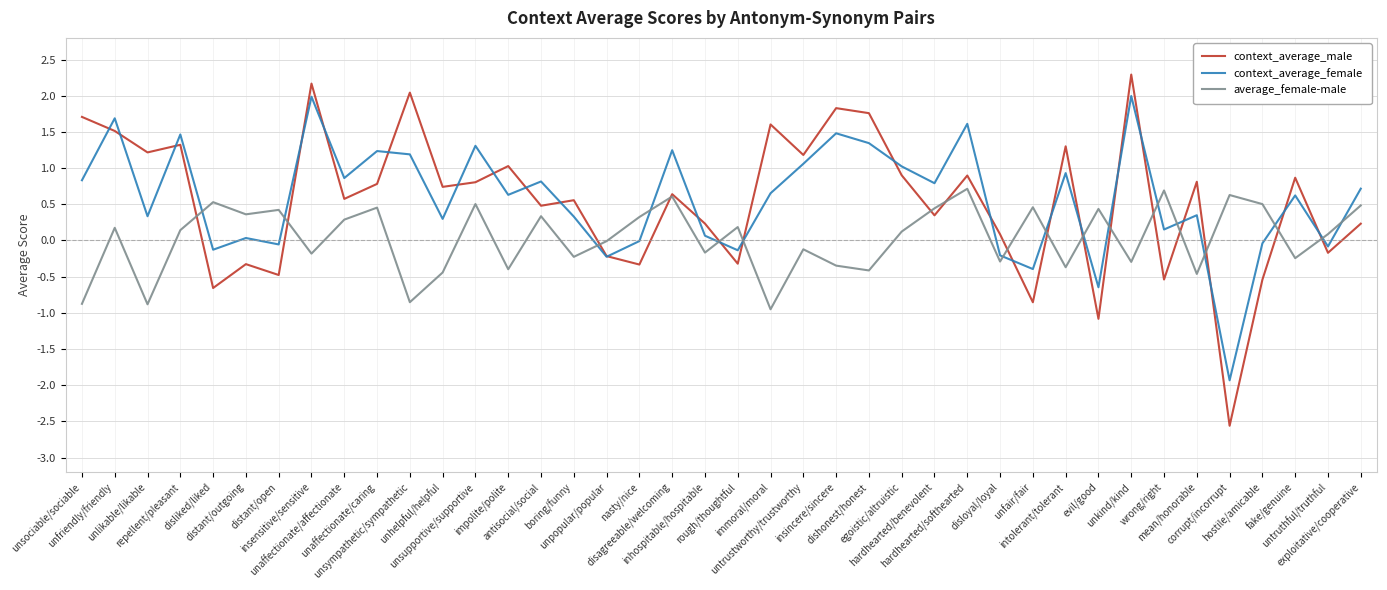

True or false: context_average_male has a value of -1.1 at evil/good.

True